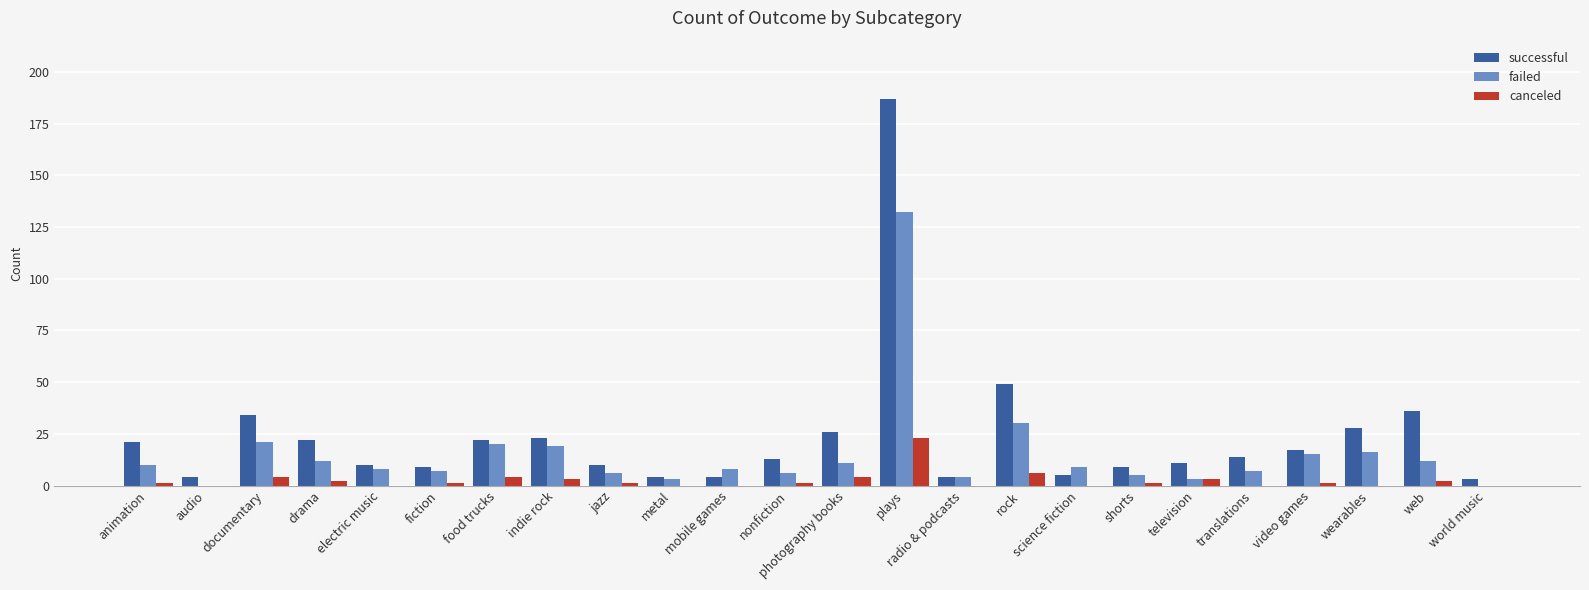

What is the sum of the successful values at radio & podcasts and documentary?

38